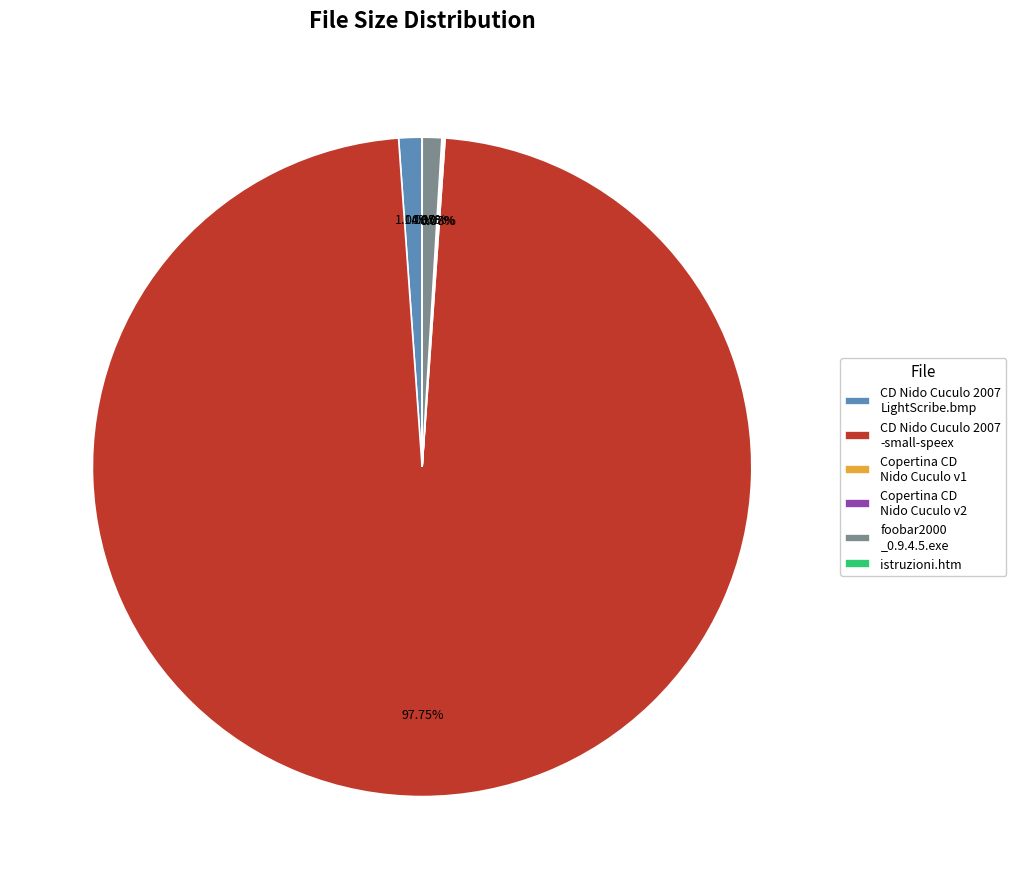

Is the sum of foobar2000 _0.9.4.5.exe and CD Nido Cuculo 2007 LightScribe.bmp greater than half?

No